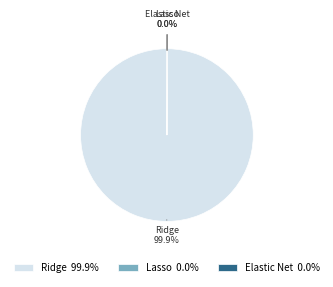

Which category has the biggest portion of the pie?

Ridge